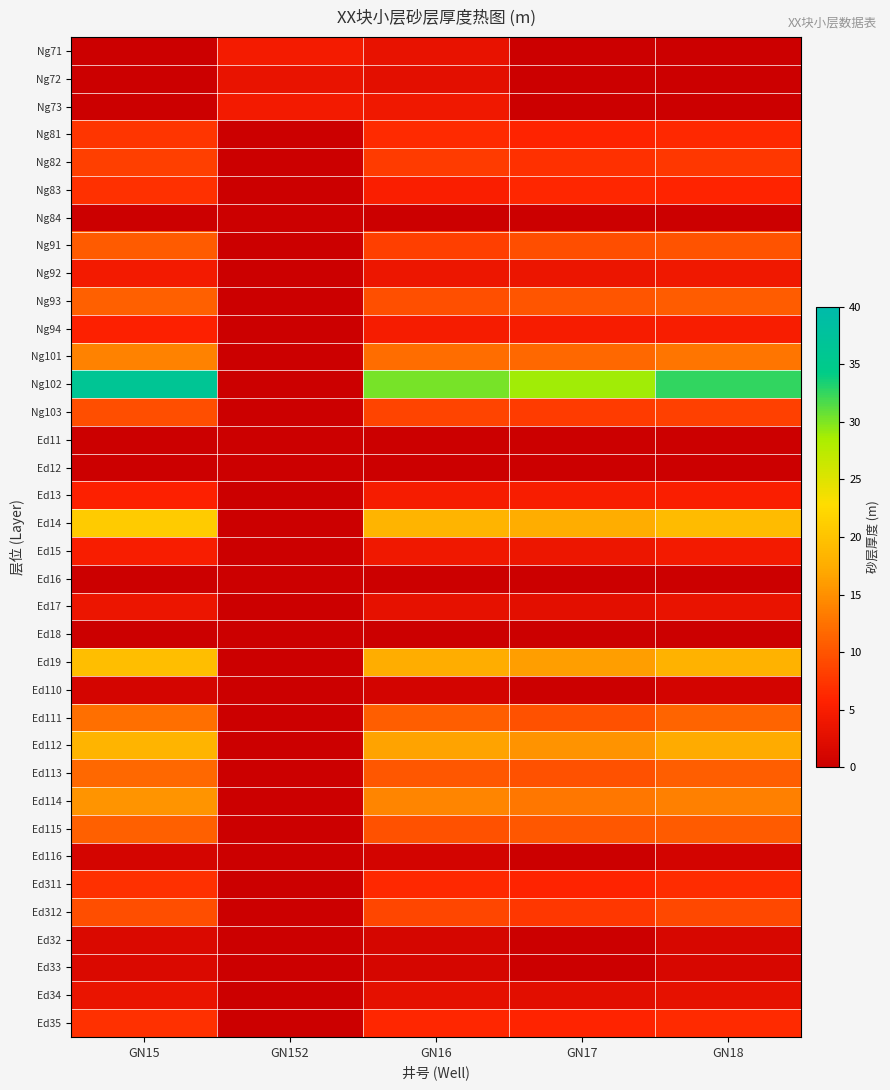

List the series in order of their peak value, lowest first.

Ng84, Ed11, Ed12, Ed16, Ed18, Ed110, Ed116, Ed32, Ed33, Ng72, Ed34, Ed17, Ng73, Ng92, Ng71, Ed15, Ng94, Ed13, Ng83, Ed311, Ed35, Ng81, Ng82, Ng103, Ed312, Ng91, Ed115, Ng93, Ed113, Ed111, Ng101, Ed114, Ed112, Ed19, Ed14, Ng102